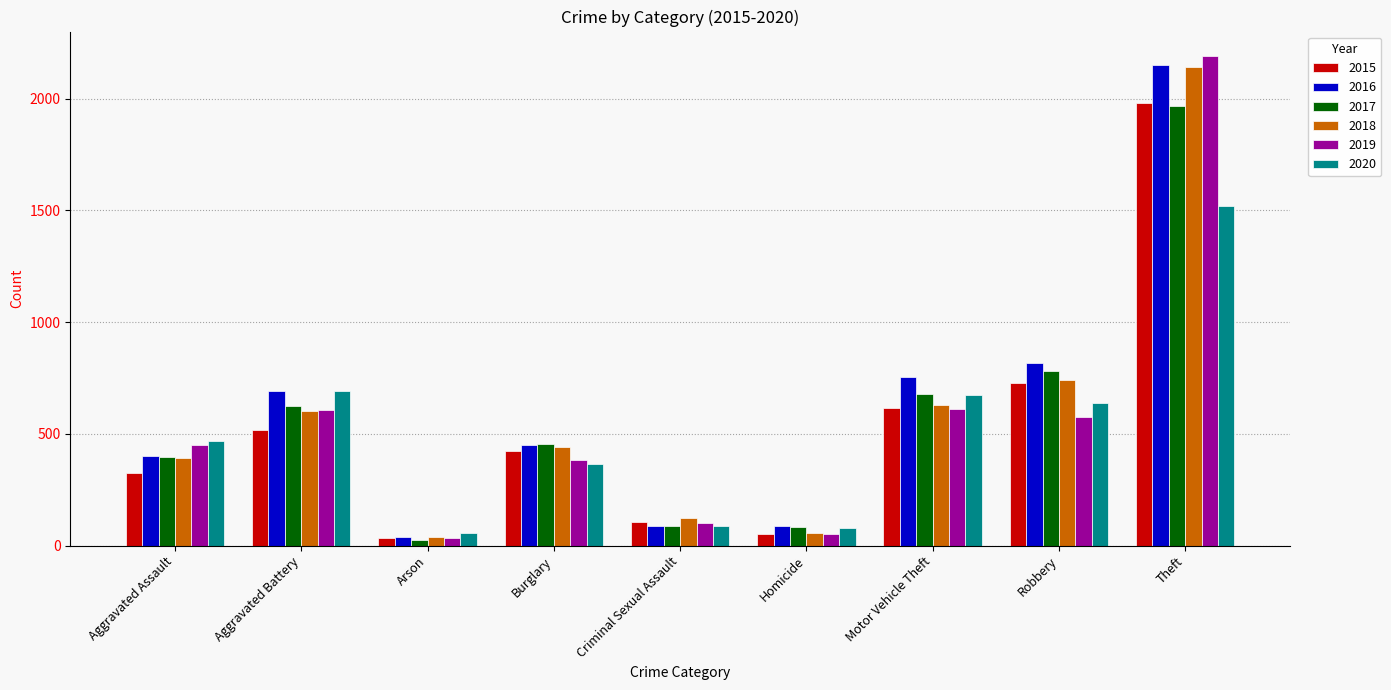

Which series has the widest spread of values?

2019